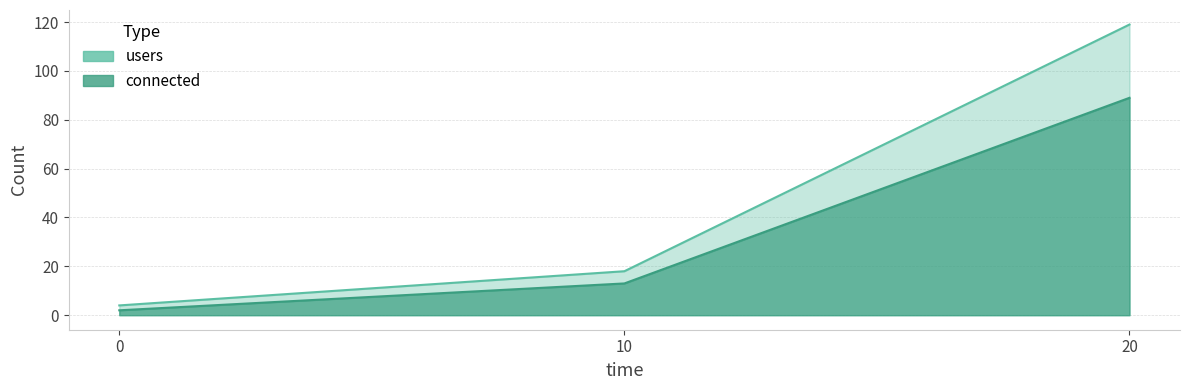

Which has a higher value, 0 or 20?

20